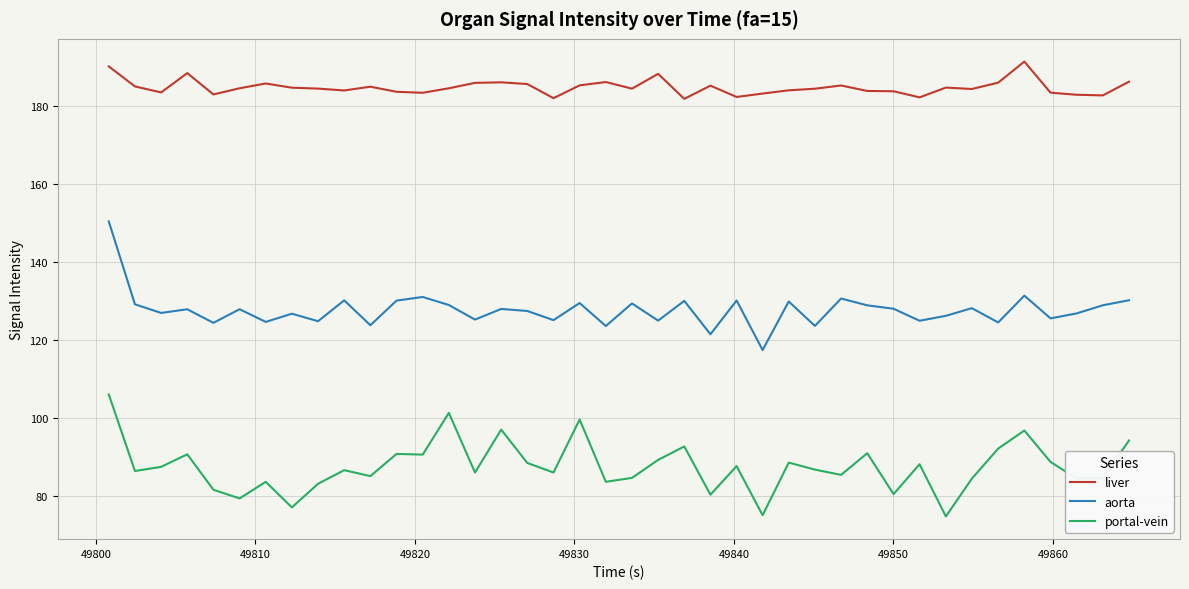

True or false: aorta and liver intersect in this chart.

False